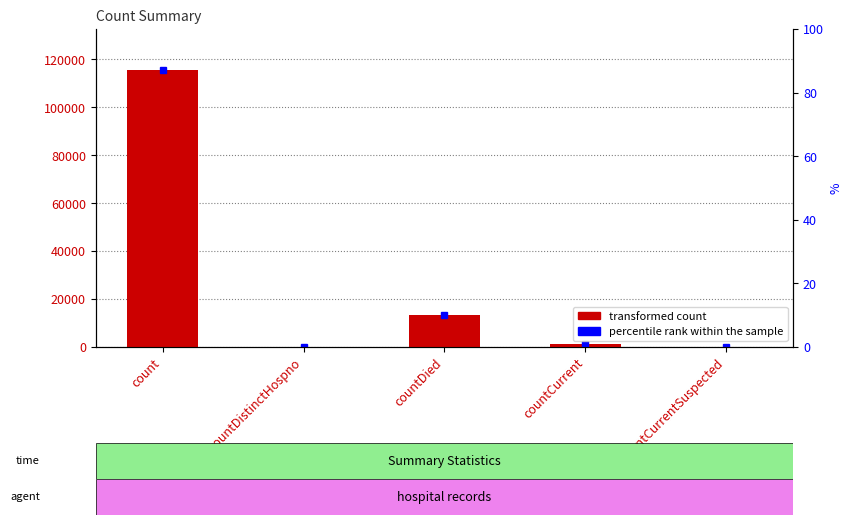

True or false: the data shows -73702 at countDistinctHospno.

False